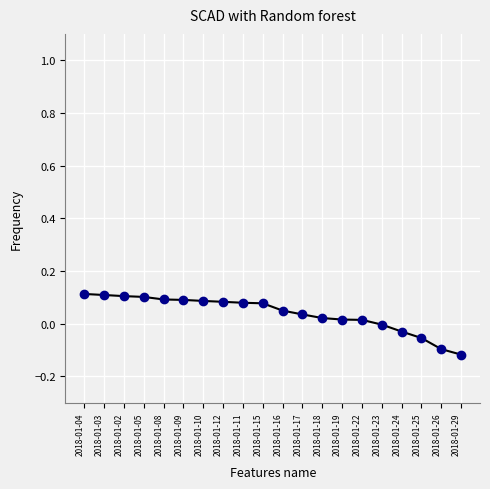

Does the chart display data point markers on the line(s)?

Yes